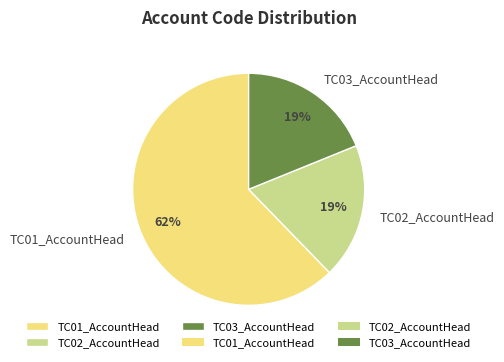

Approximately how many times larger is the value at TC03_AccountHead compared to TC01_AccountHead?

0.3